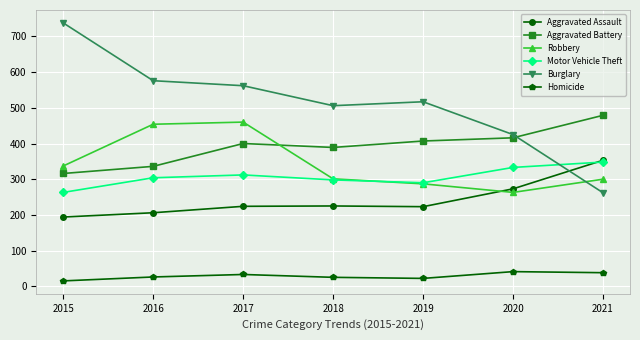

What is the value of the Homicide point at the 3rd from the left?

33